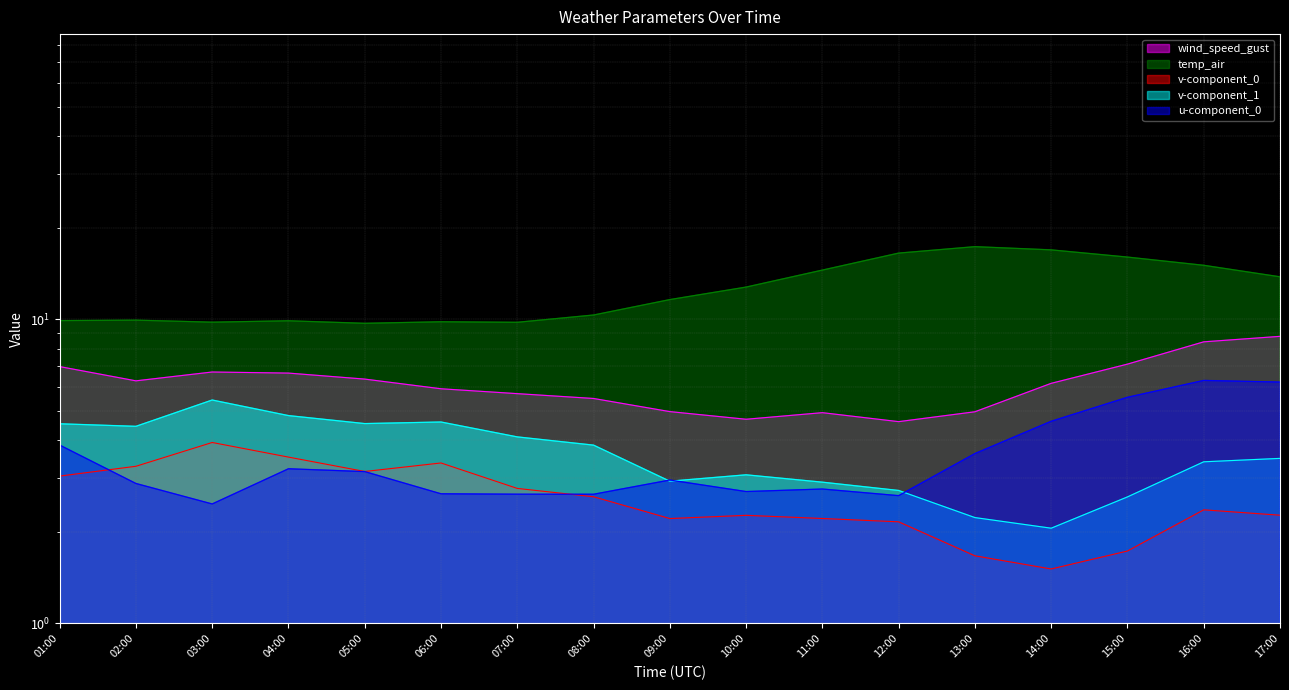

What value does the temp_air series have at 08:00?

10.3